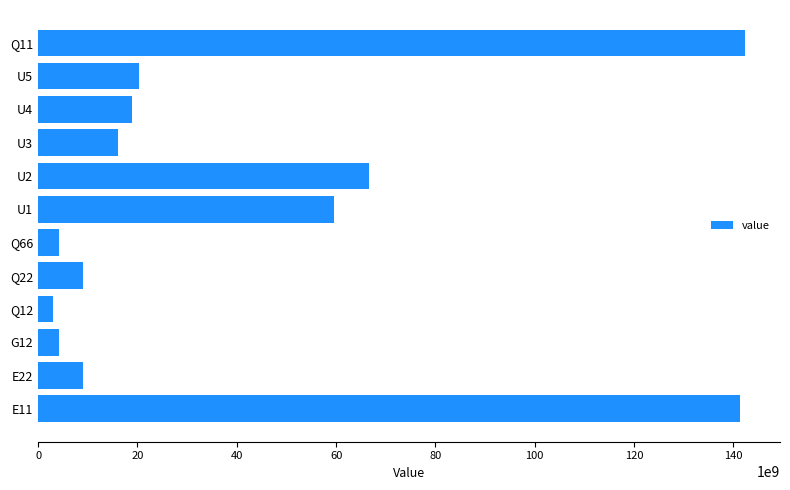

What is the average value?

41230596745.7